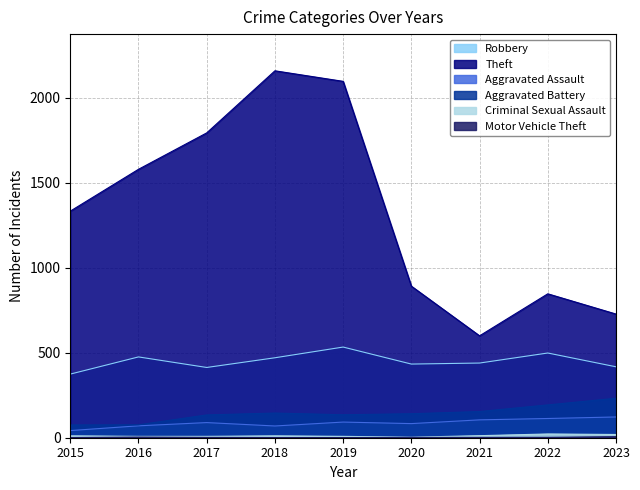

What is the sum of all Theft values?

12017